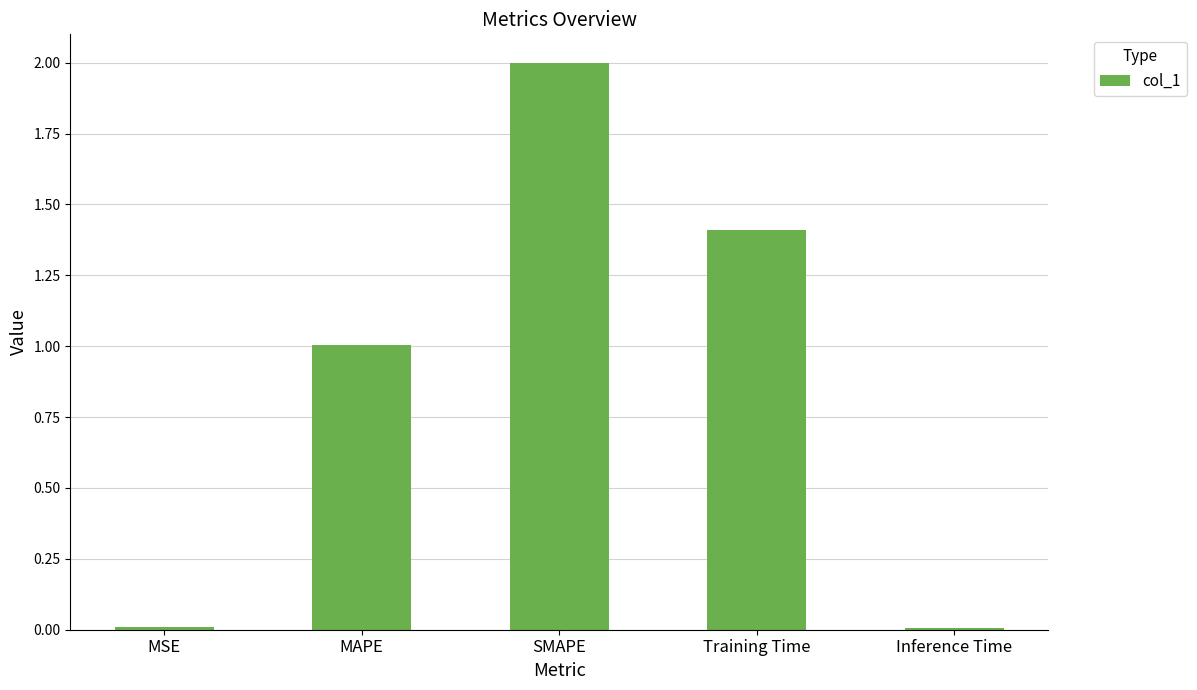

What is the label of the 1st bar from the right?

Inference Time